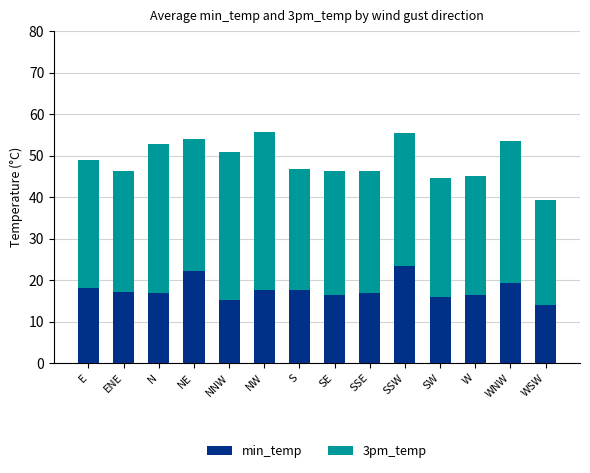

What is the sum of all min_temp values?

246.9